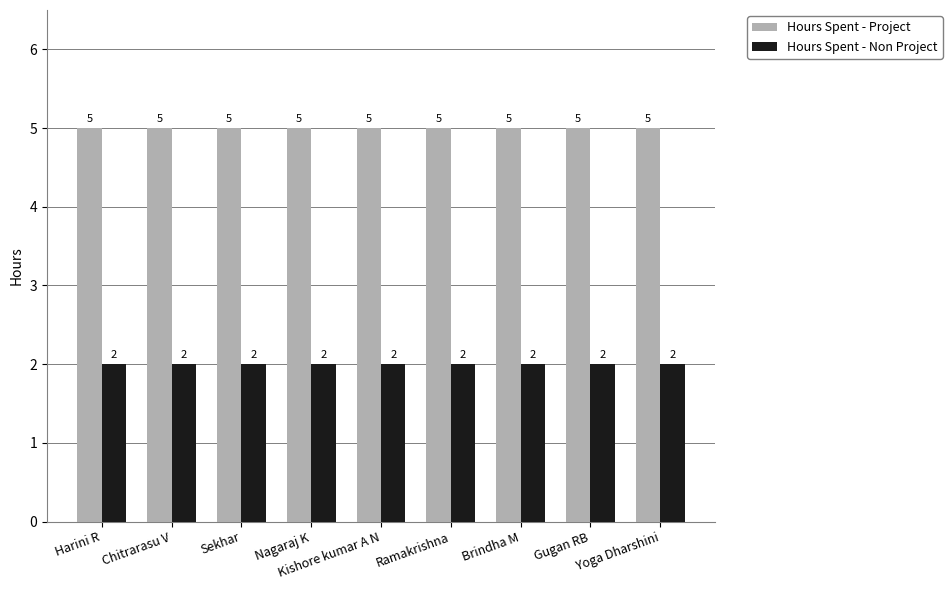

What is the label of the 8th bar from the right?

Chitrarasu V